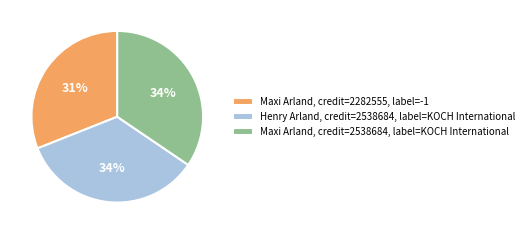

True or false: Maxi Arland, credit=2538684, label=KOCH International accounts for 34% of the total.

True